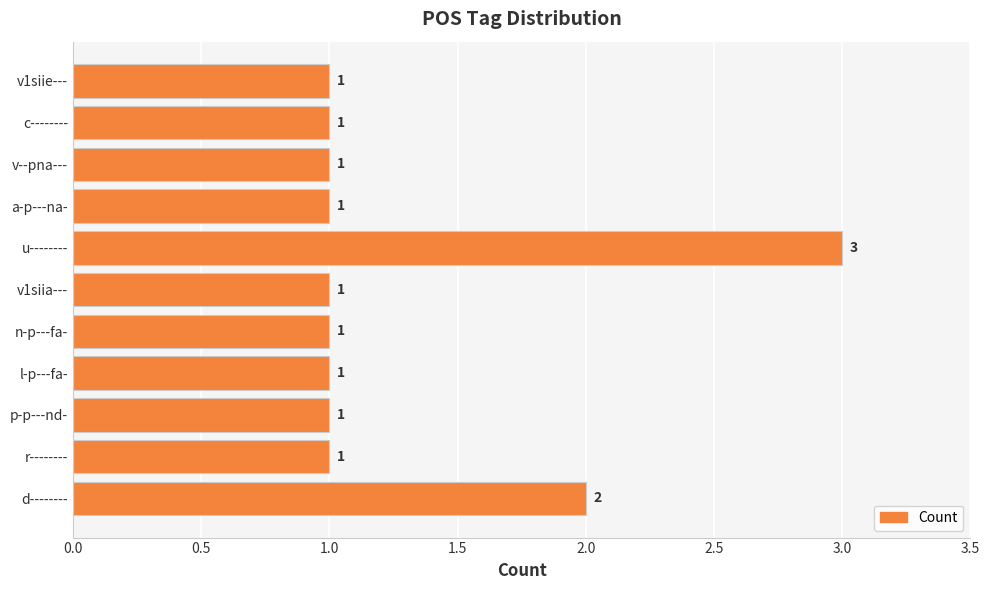

What is the minimum value shown in the chart?

1